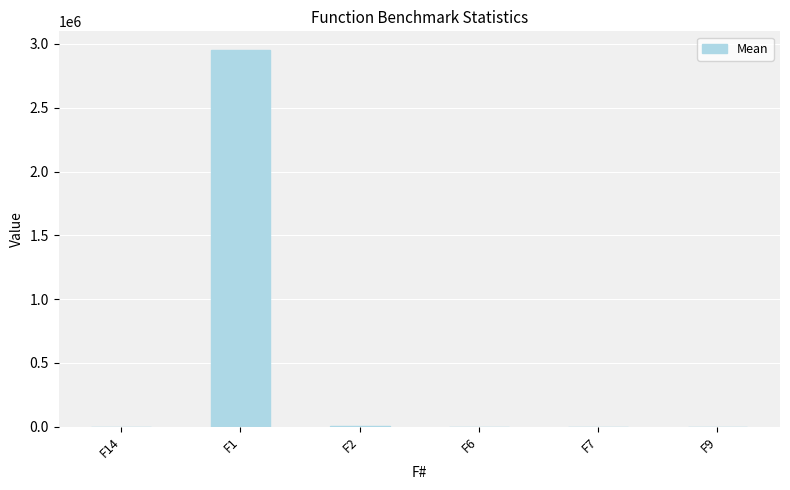

What is the average value?

492533.5